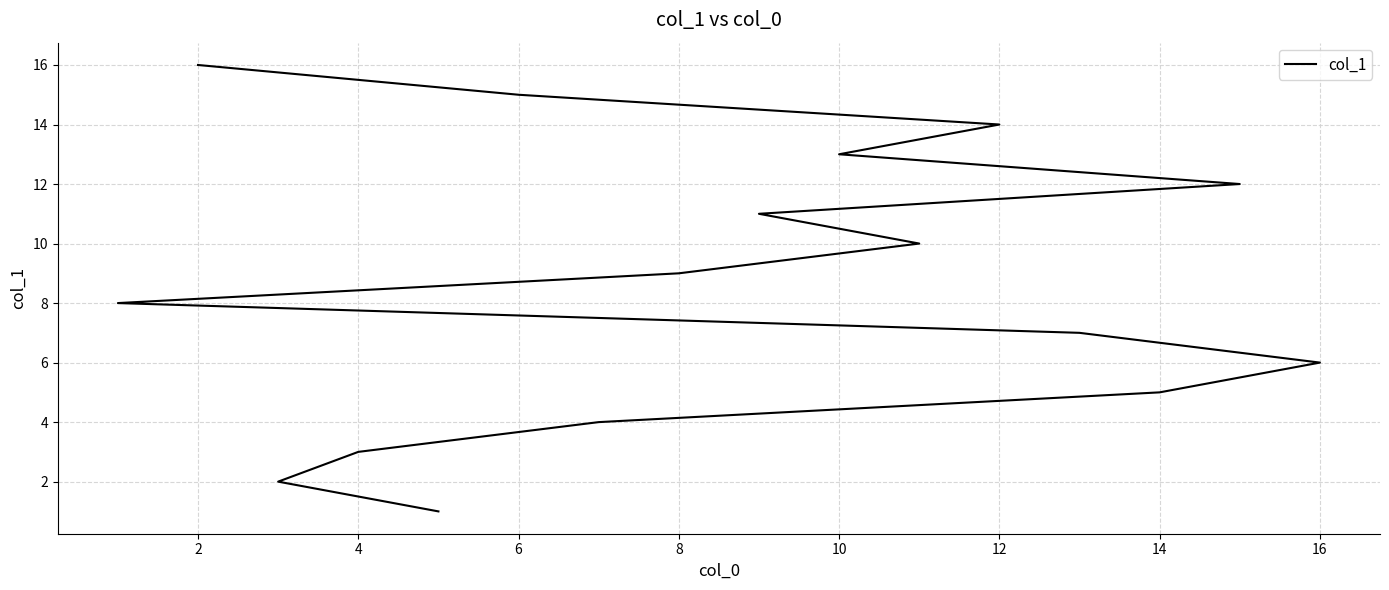

What is the label of the 11th point from the left?

10